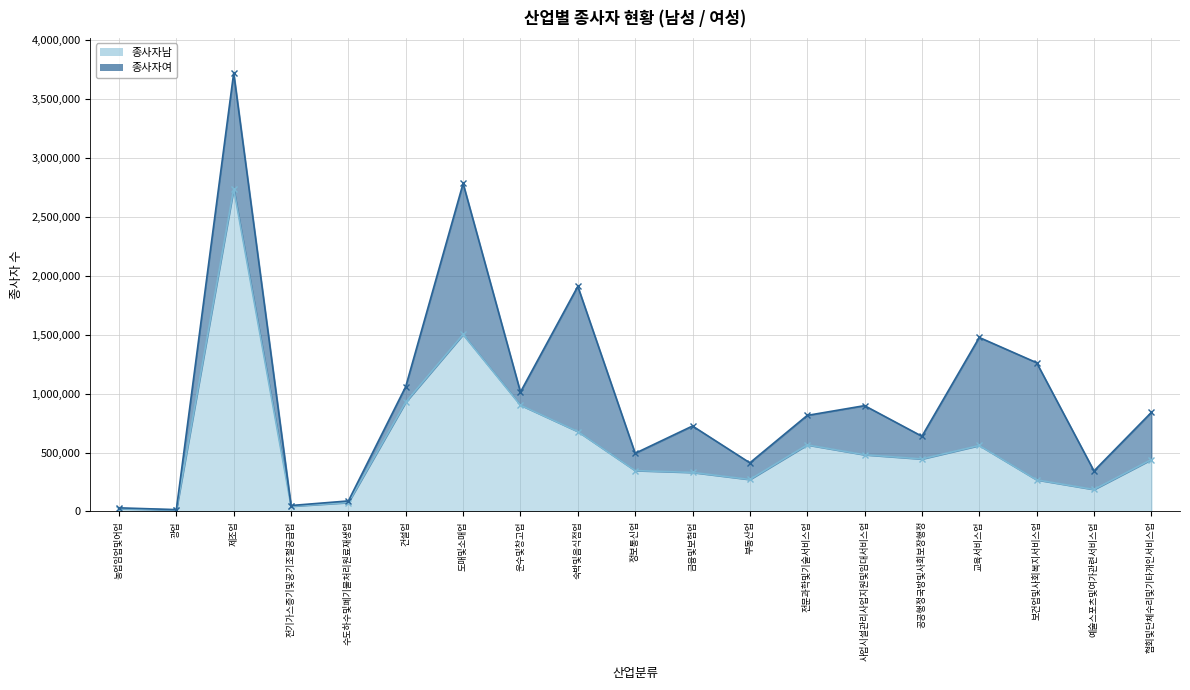

True or false: 종사자남 has a value of 432232 at 운수및창고업.

False